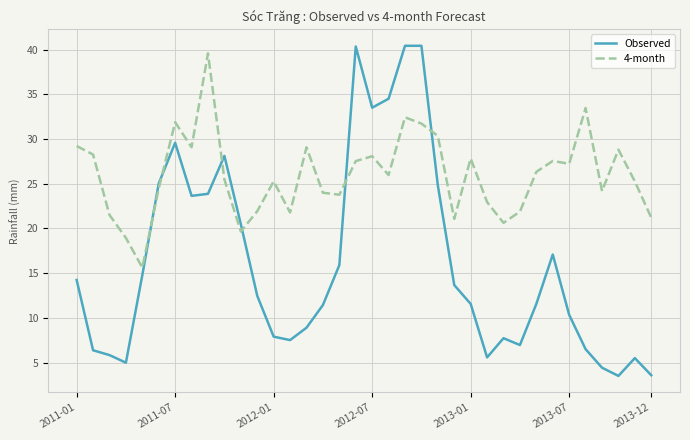

What is the difference between the maximum and minimum values in the Observed series?

36.9